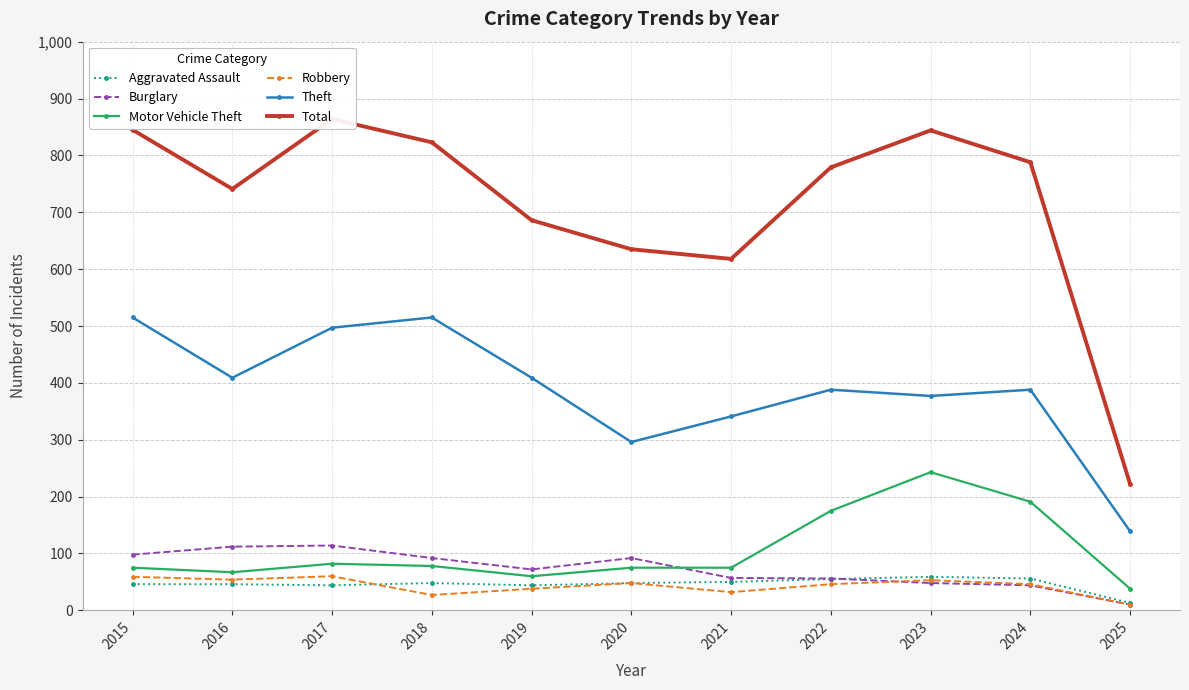

Count the number of categories in the chart.

11